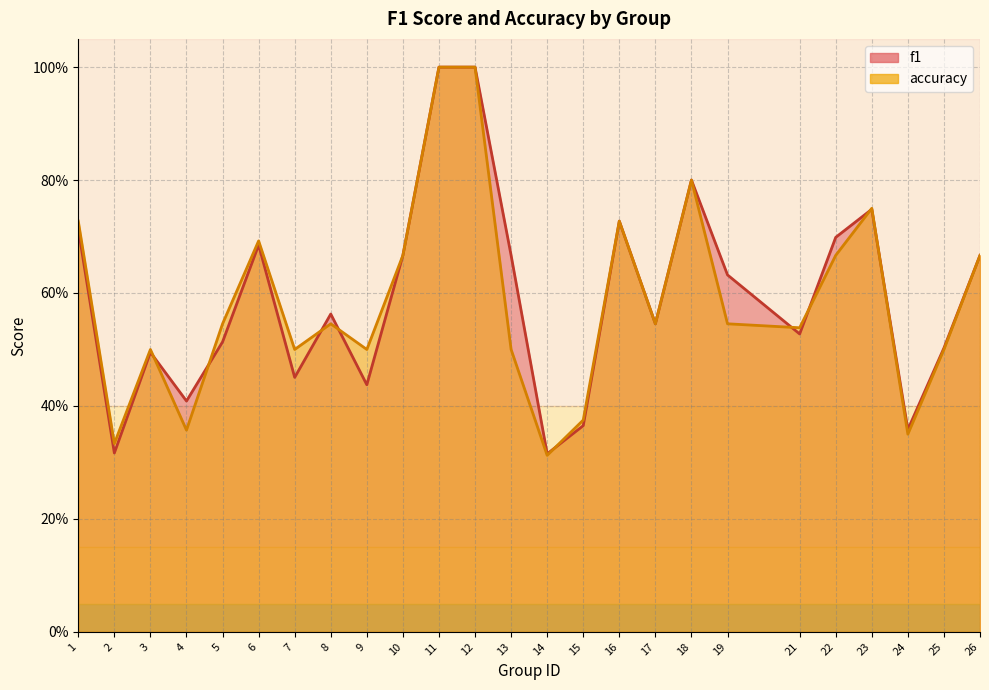

How many accuracy values are between 0 and 1?

25